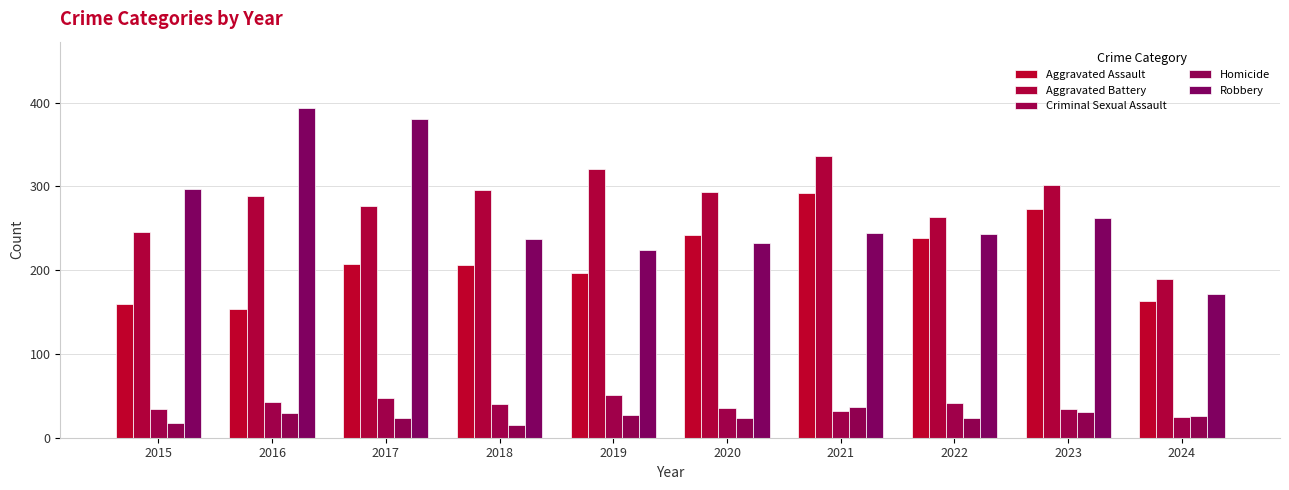

What is the total value across all series at 2021?

941